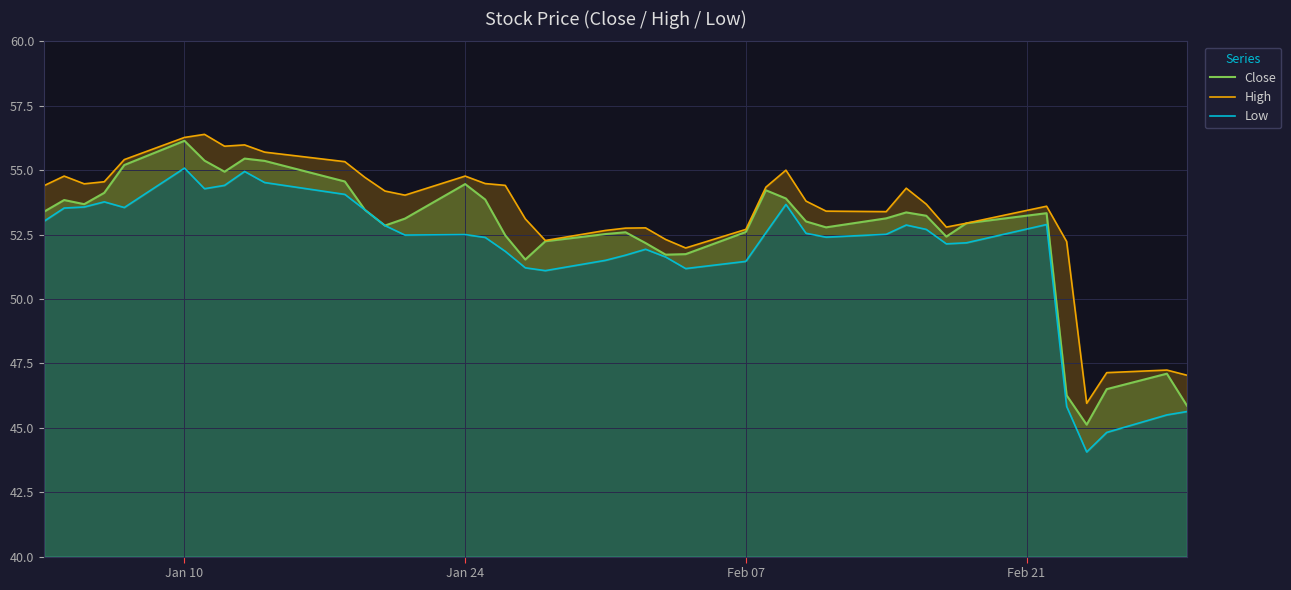

Count the number of categories in the chart.

40